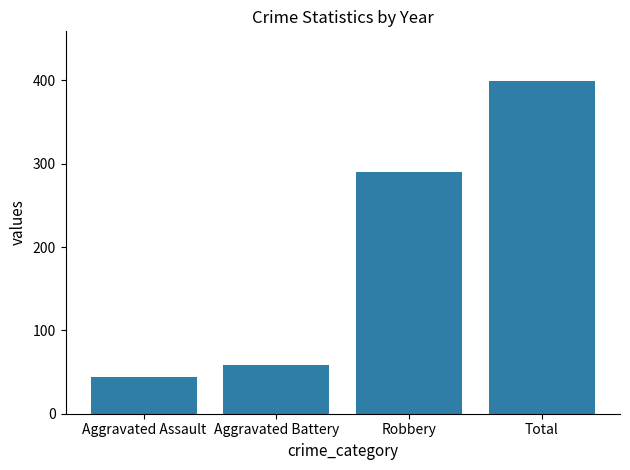

What is the difference between the maximum and minimum values?

355